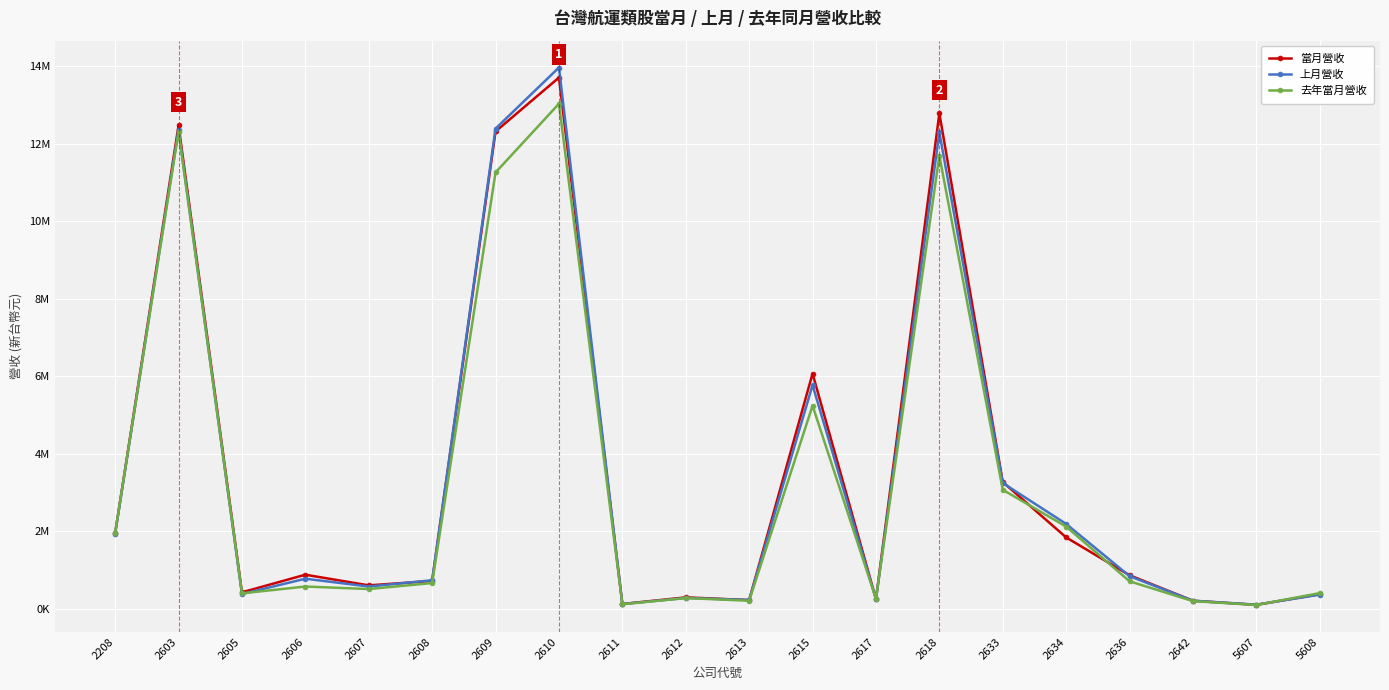

Between 2606 and 2609, which series saw the biggest shift?

上月營收